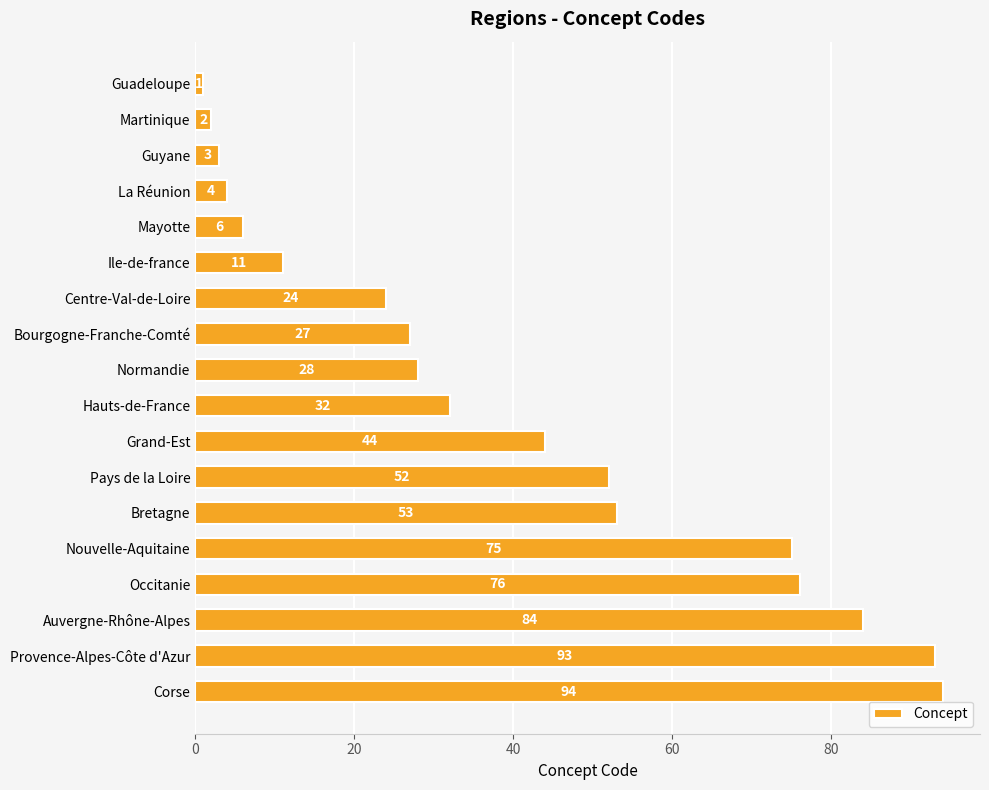

Is it true that the value at Occitanie is 76?

True